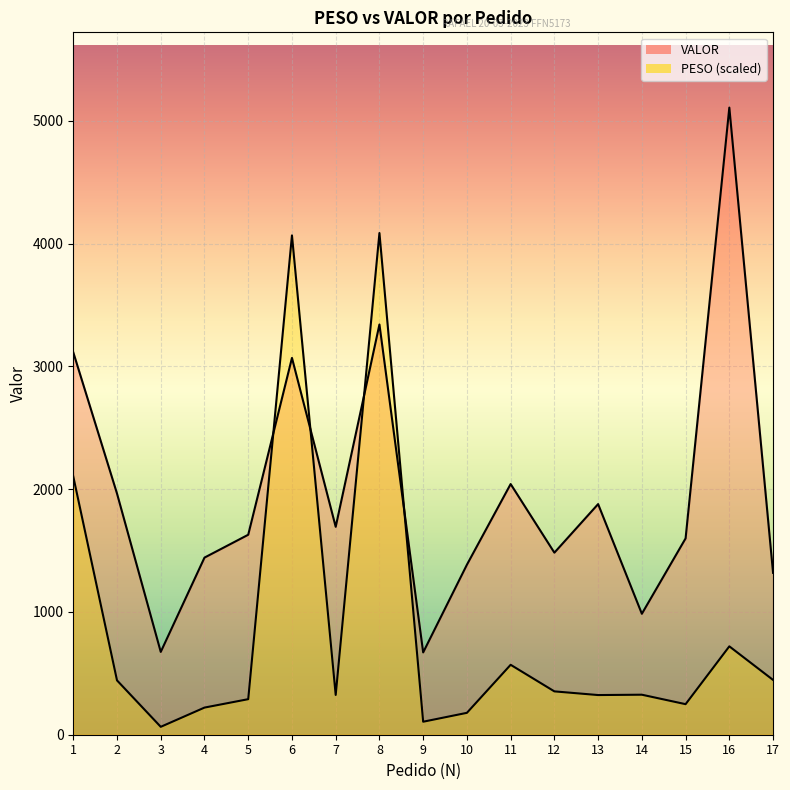

What are all the series names shown in the legend?

PESO, VALOR